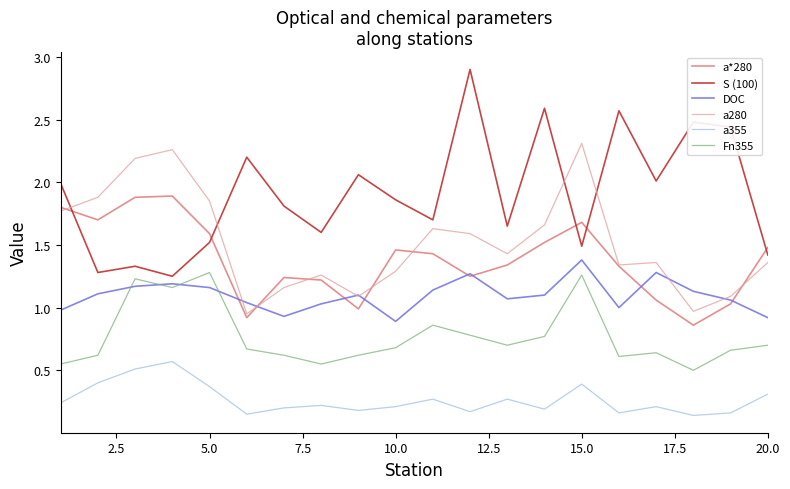

Does the chart display data point markers on the line(s)?

No